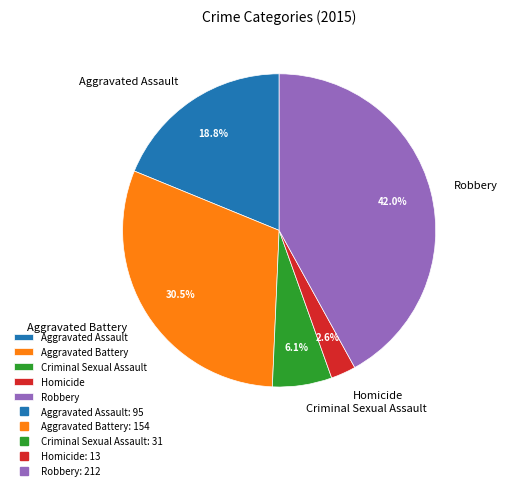

What percentage is NOT represented by Robbery?

58.0%